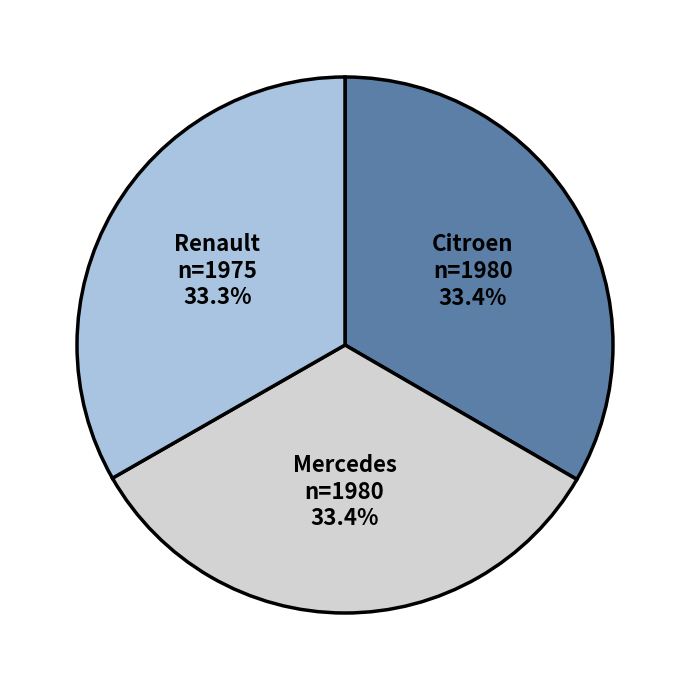

What percentage is NOT represented by Mercedes?

66.6%